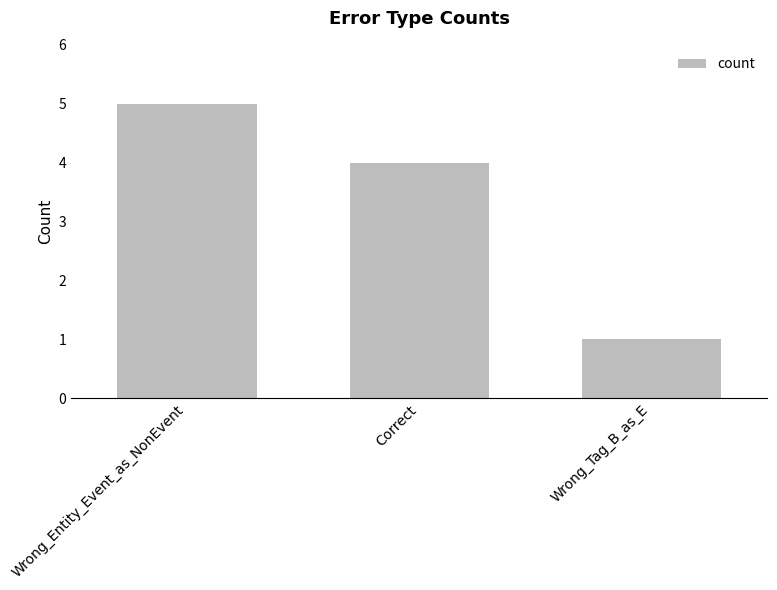

Rank the categories by value from highest to lowest.

Wrong_Entity_Event_as_NonEvent, Correct, Wrong_Tag_B_as_E